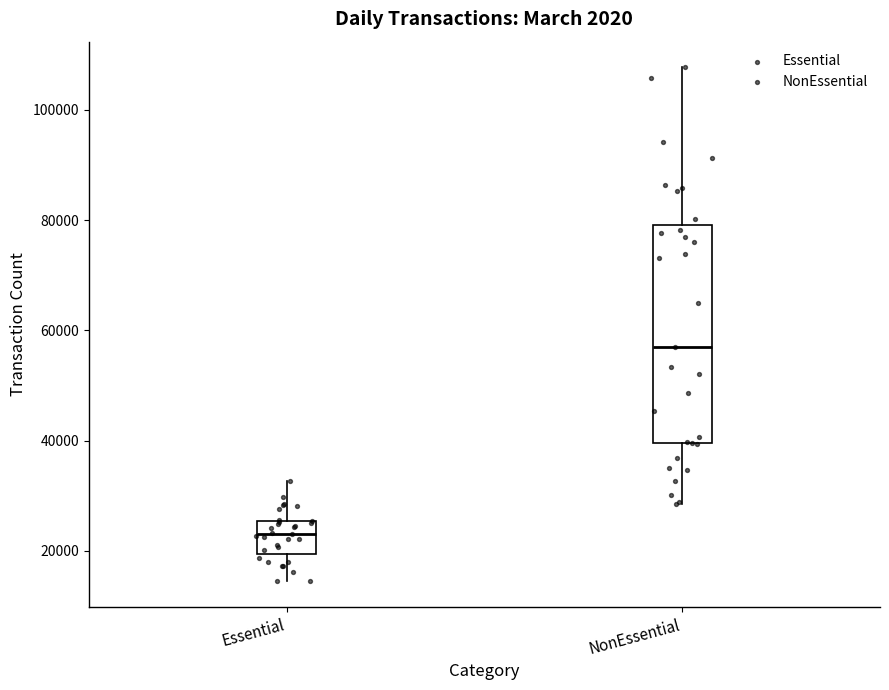

Reading left to right, read every box against the y-axis: the position of its median line, the range the box covers, and the ends of its whiskers. The values are not printed on the chart, so give them approximately, as read against the axis.

Essential: median 24000, box 20000 to 26000, whiskers 14000 to 32000
NonEssential: median 56000, box 40000 to 80000, whiskers 28000 to 108000